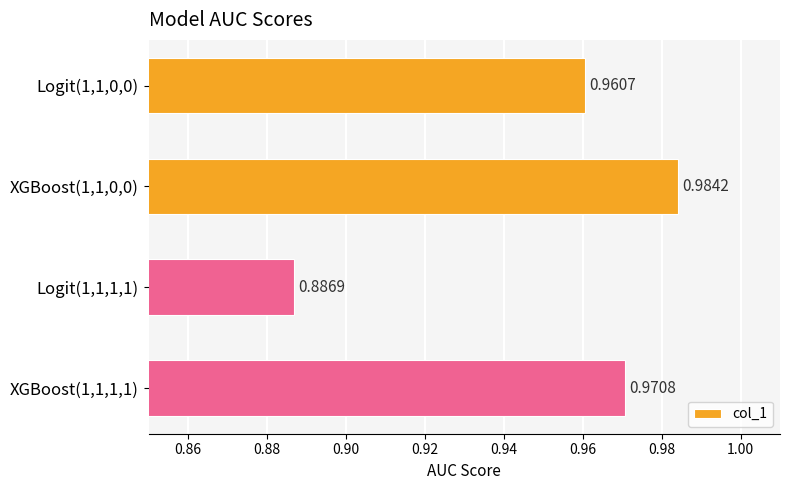

What is the sum of the values at Logit(1,1,1,1) and XGBoost(1,1,1,1)?

1.9